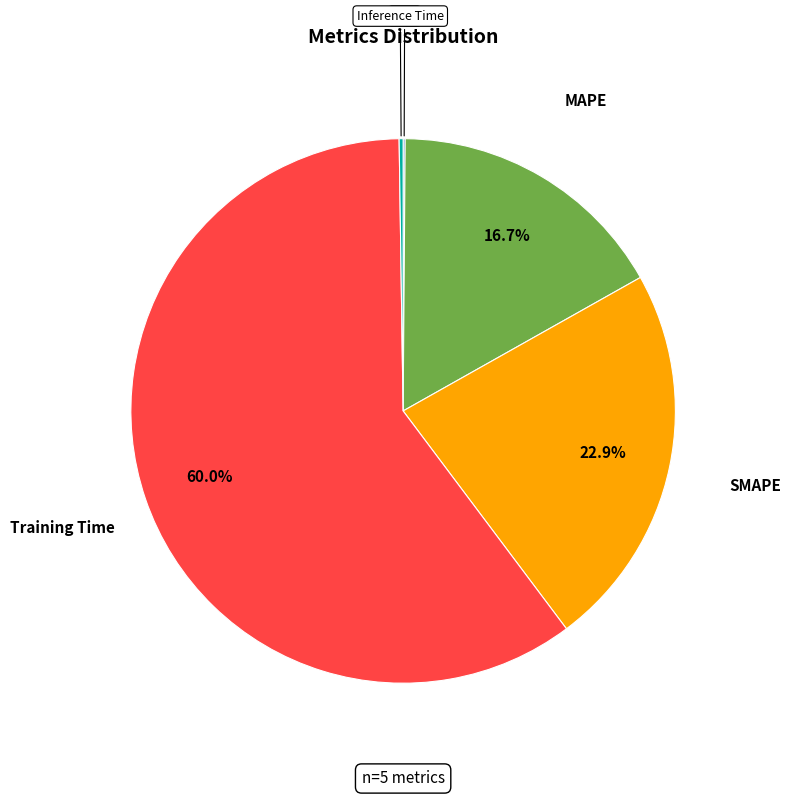

To the nearest percent, what percentage of the pie is Training Time?

60%